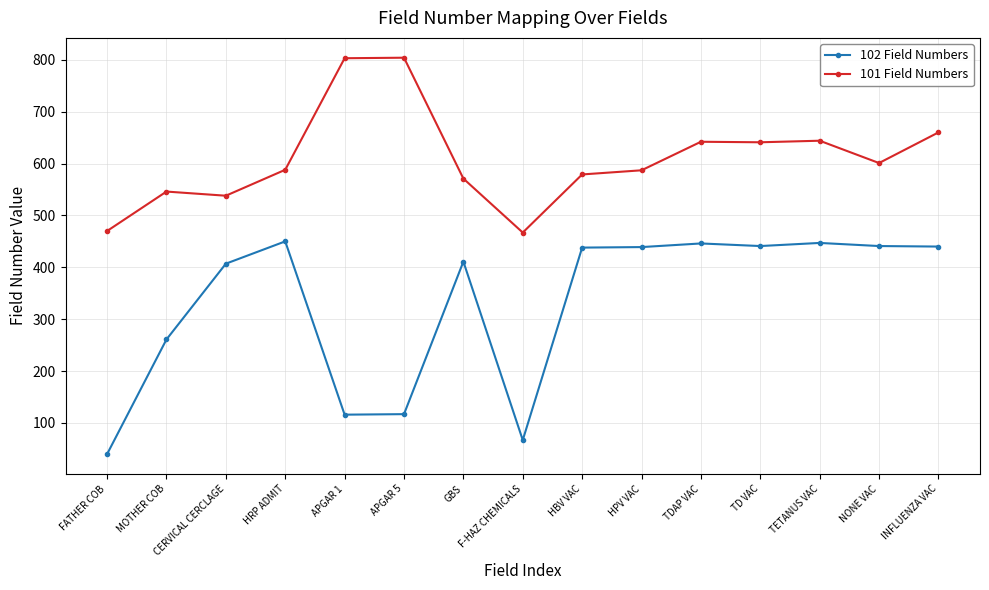

Which label corresponds to the smallest value in the chart?

FATHER COB